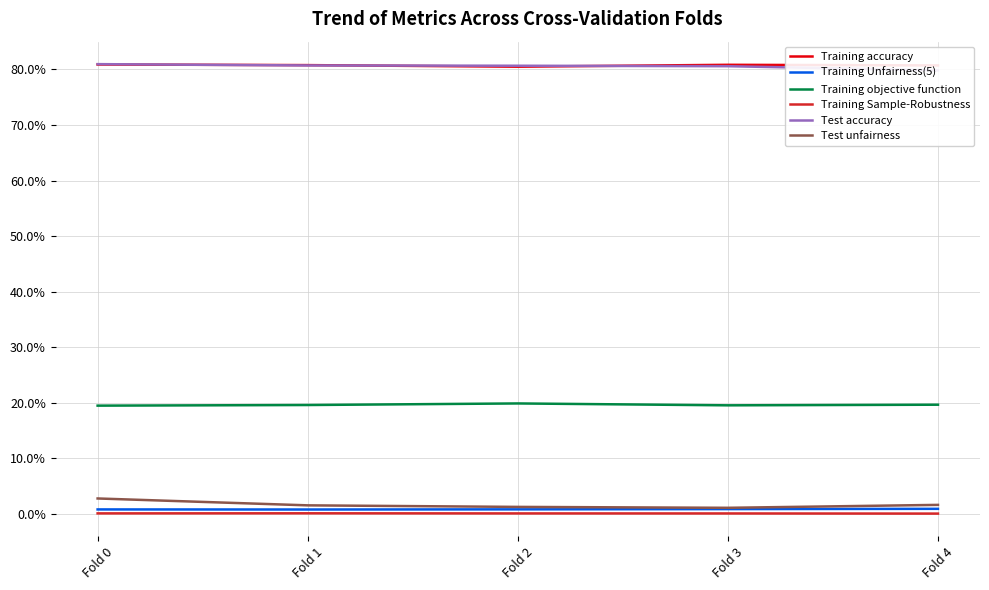

Which label corresponds to the largest value in the chart?

Fold 0